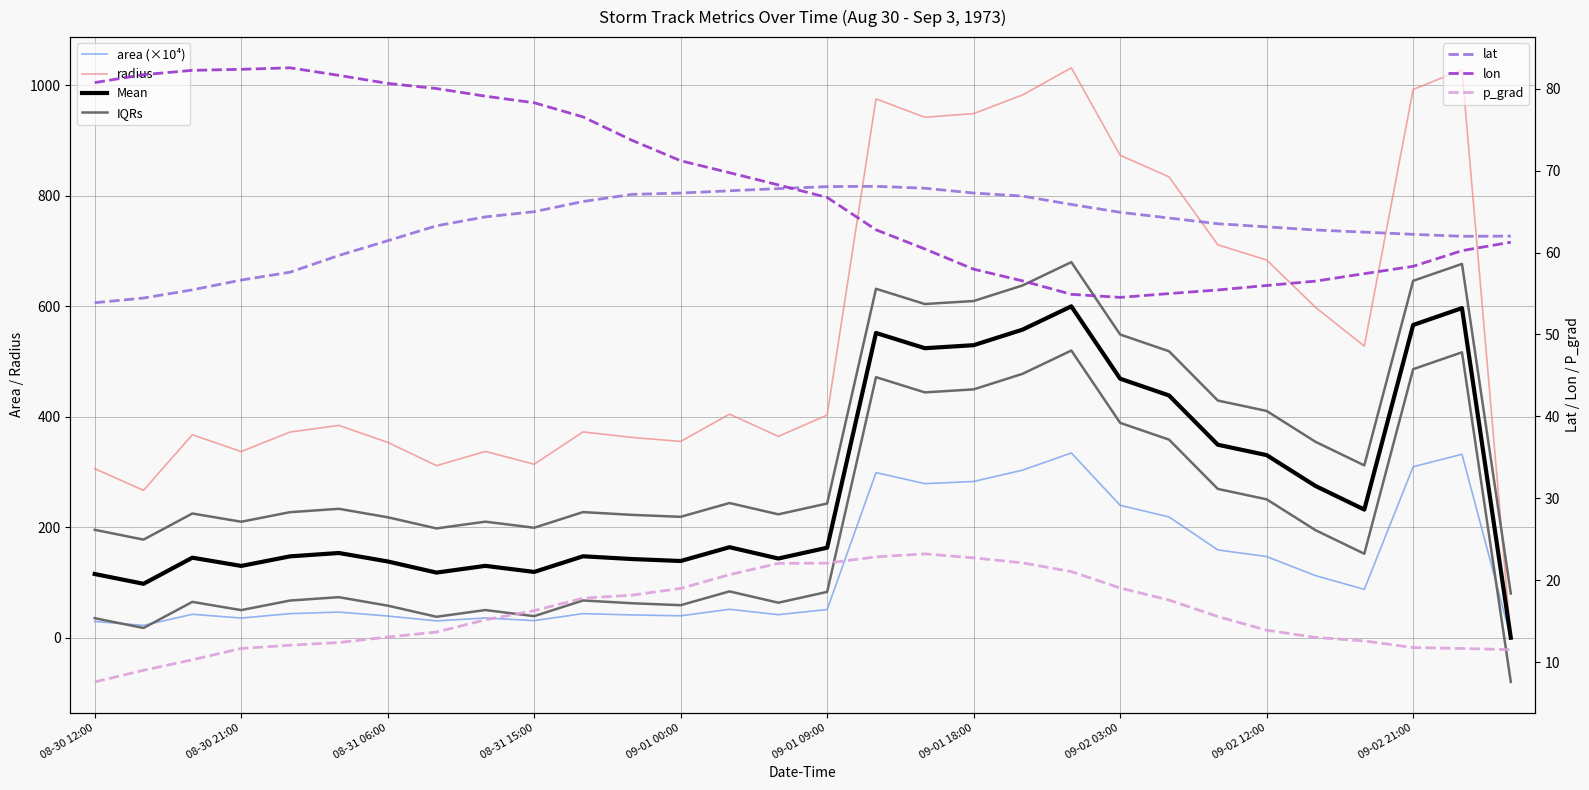

How many interior local peaks does the p_grad series have?

1